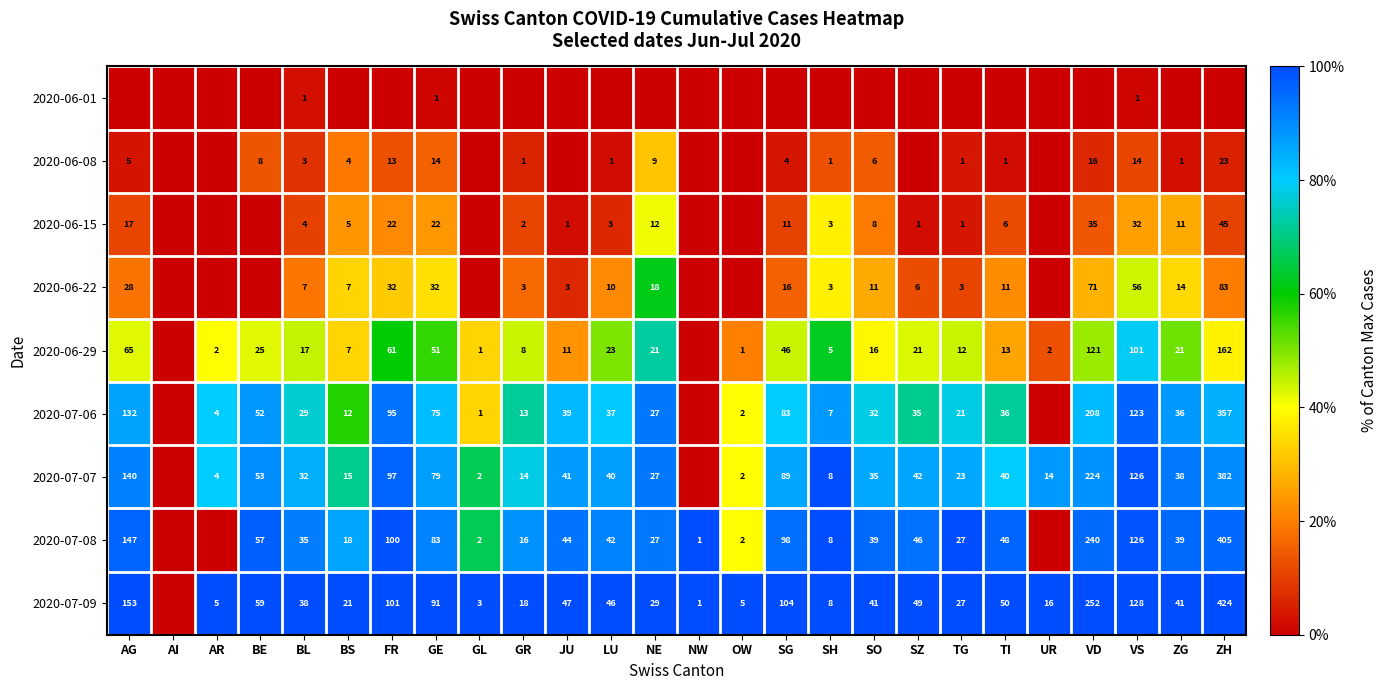

True or false: 2020-07-08 has a value of 8 at SH.

True